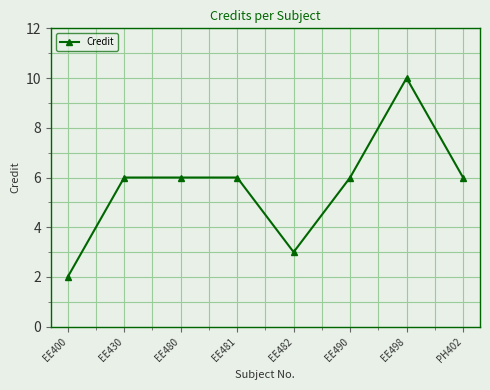

True or false: there are more than 0 points higher than both neighbors.

True